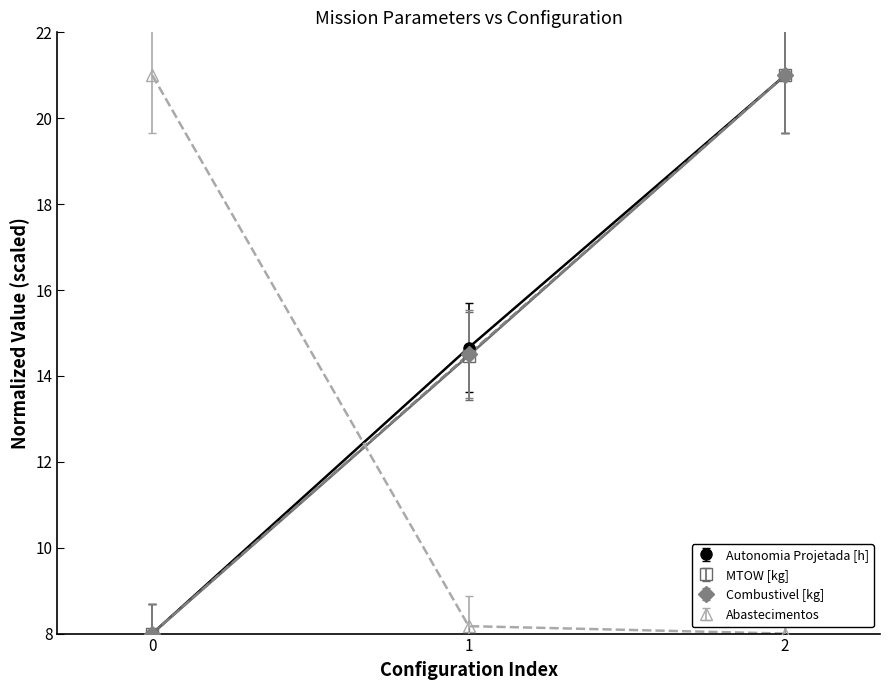

What is the value of the Combustivel [kg] point at the 1st from the left?

8.0